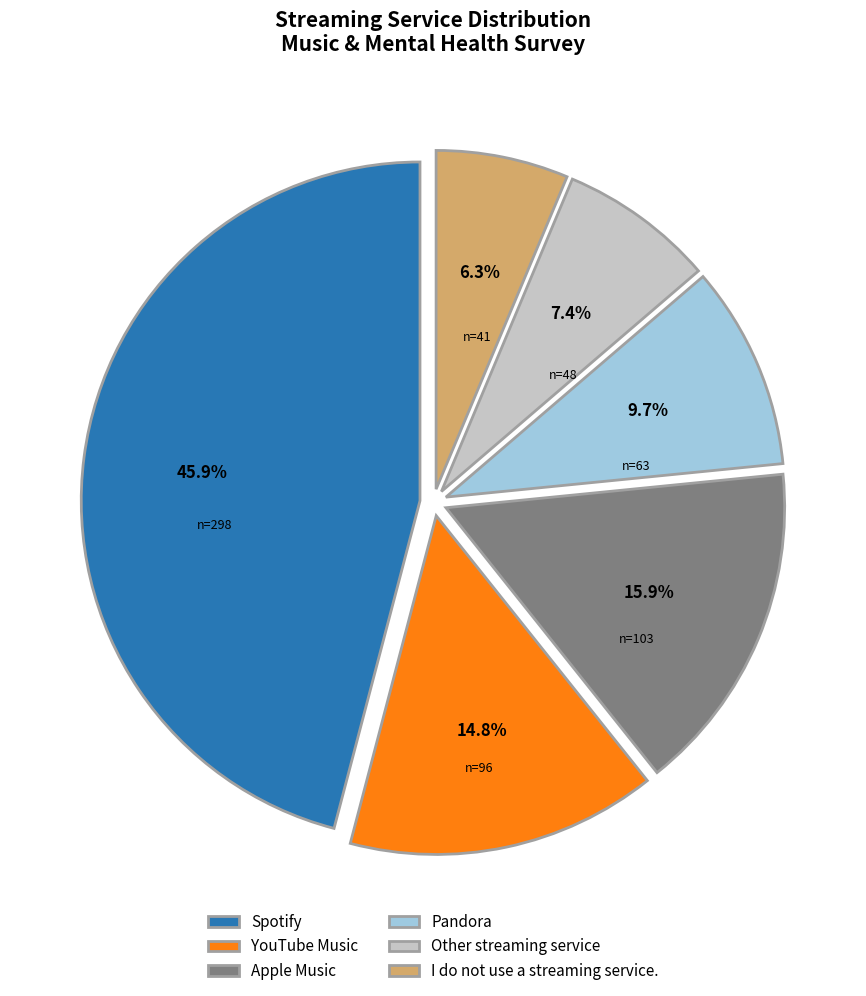

Is there a majority slice in this chart?

No